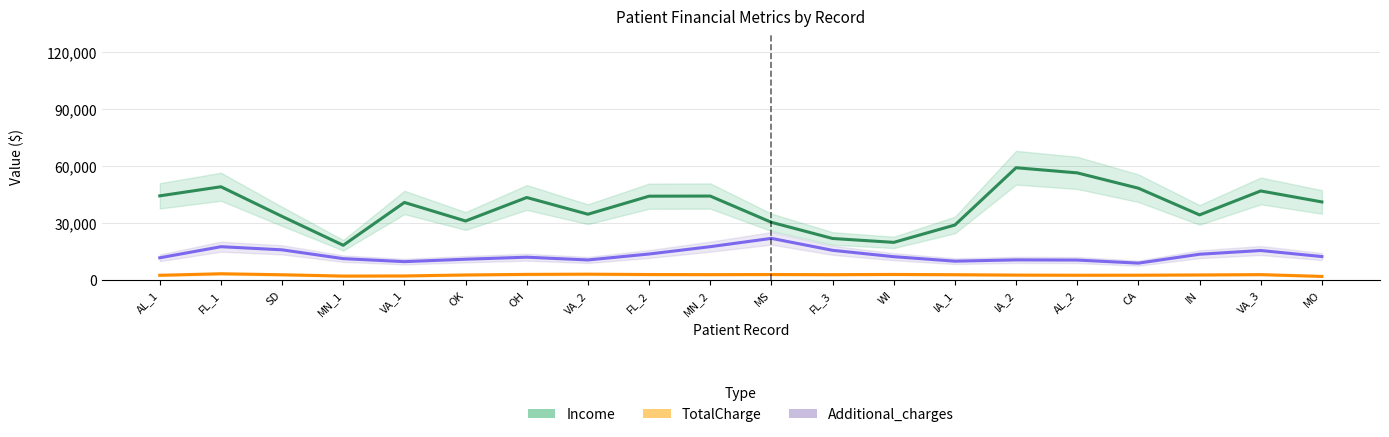

Is this an area chart (filled region under the line)?

No